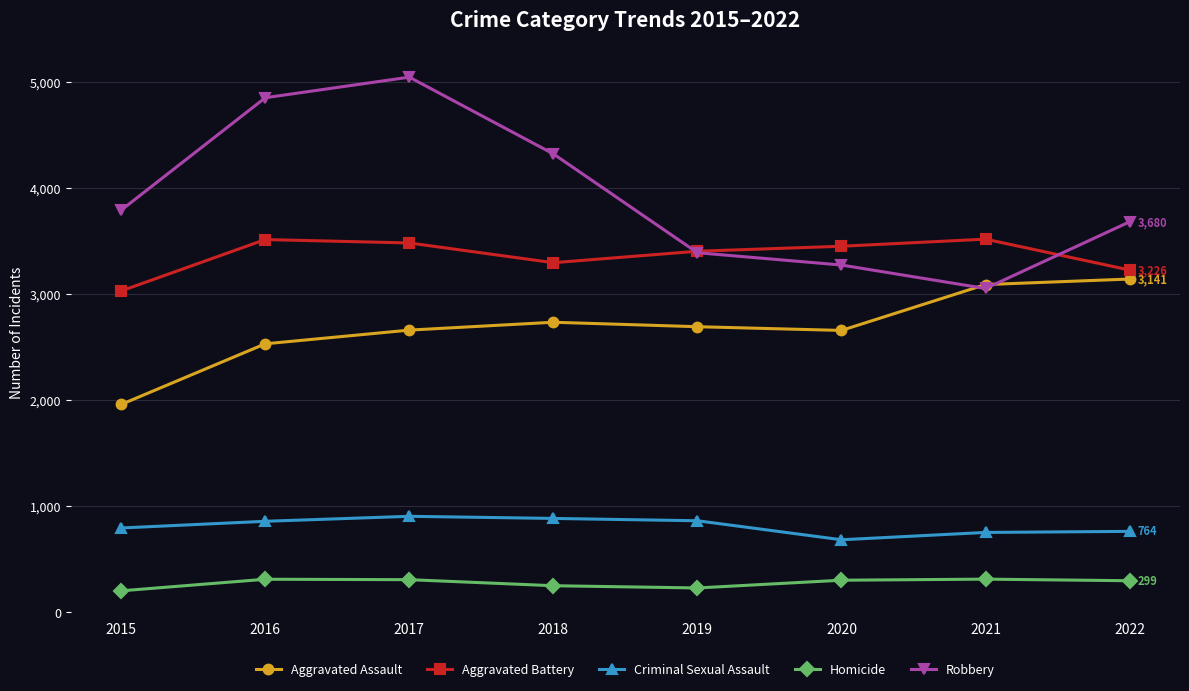

At which label does Homicide first exceed 304?

2016